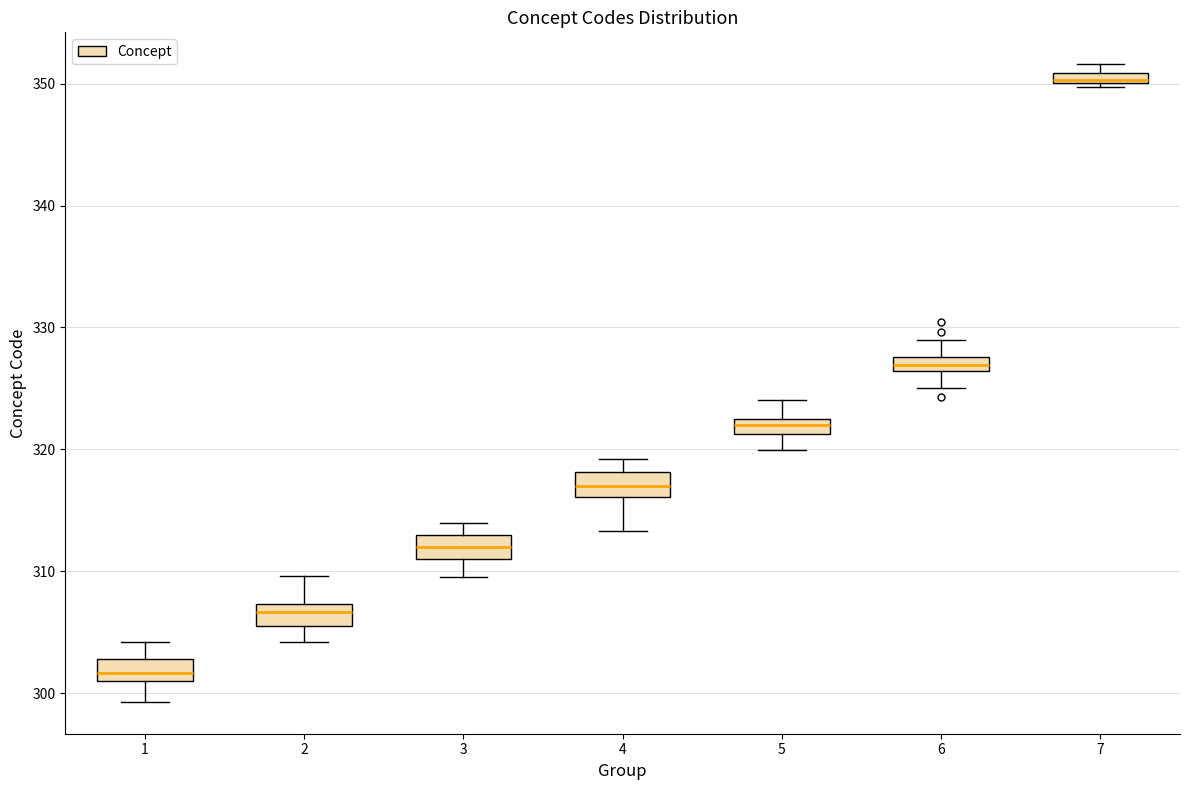

Where does the median line of the box at x = 1 sit on the y-axis? The values are not printed on the chart, so give them approximately, as read against the axis.

302